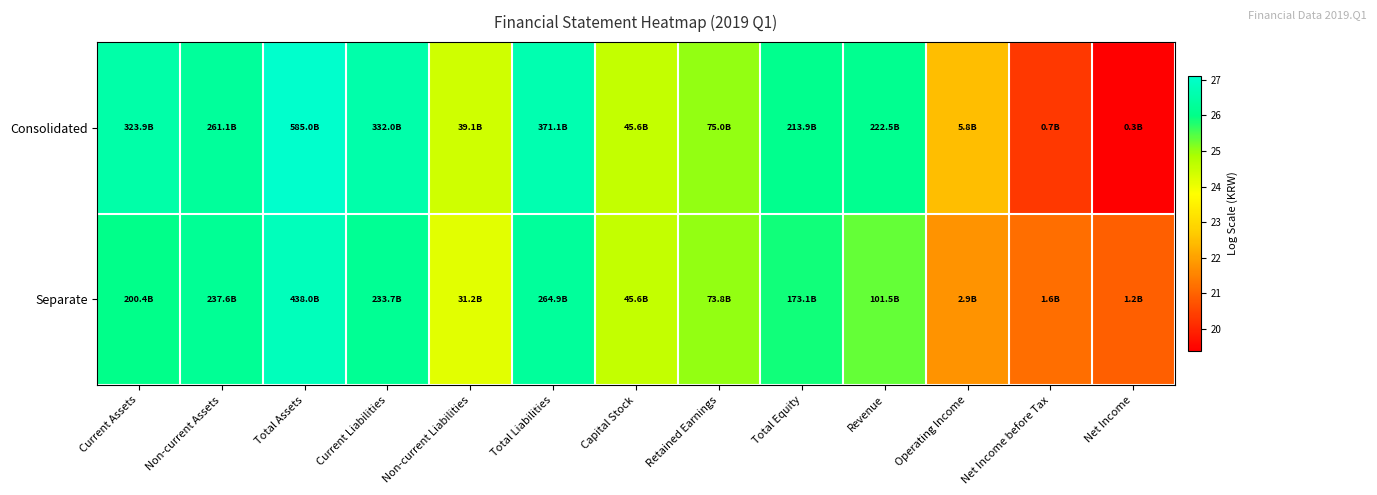

At how many categories does at least one series exceed 20?

13